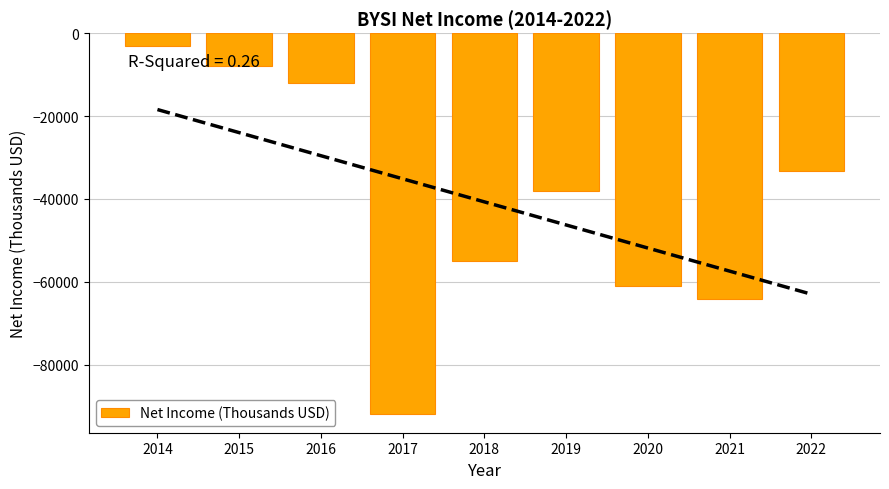

What is the sum of all values?

-366300